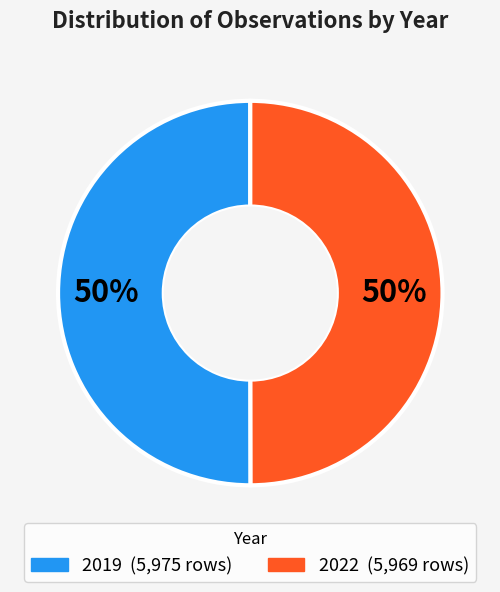

Count the number of slices in the pie.

2